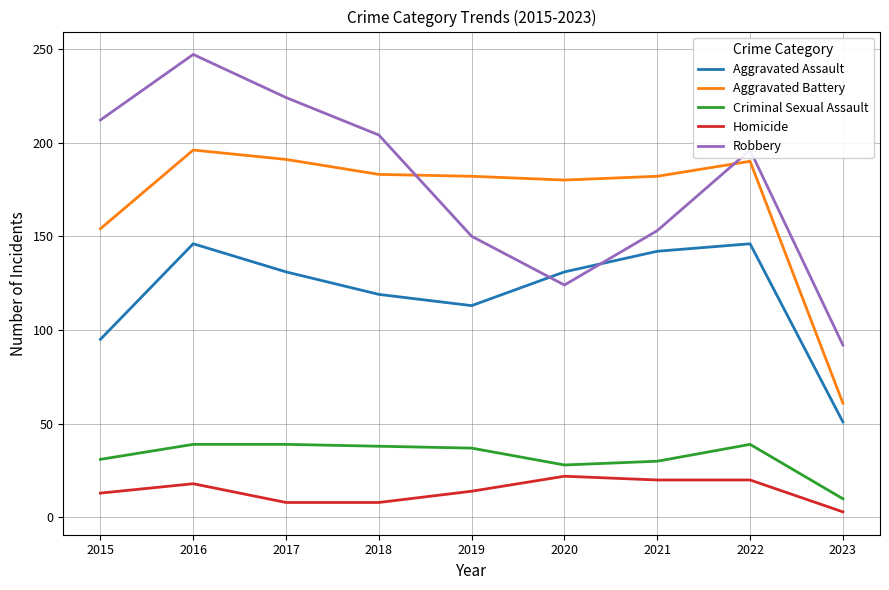

What are all the series names shown in the legend?

Aggravated Assault, Aggravated Battery, Criminal Sexual Assault, Homicide, Robbery